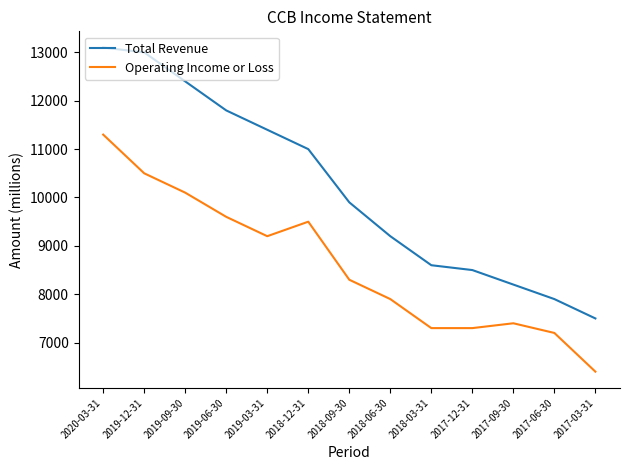

At 2018-06-30, list the series in order from largest to smallest.

Total Revenue, Operating Income or Loss